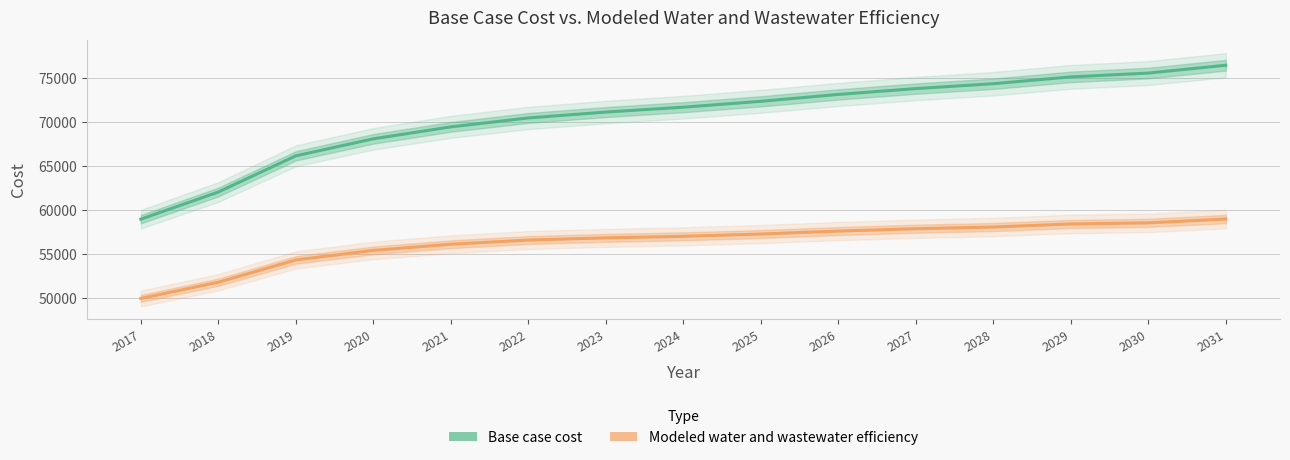

Which has a higher value, 2017 or 2023?

2023